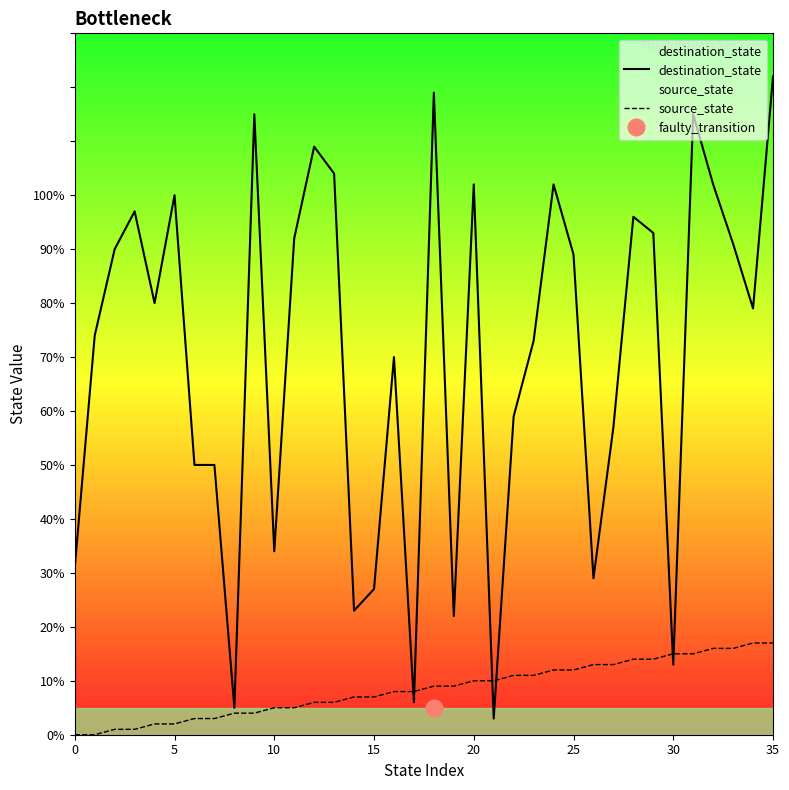

True or false: destination_state has a value of 19 at 29.

False